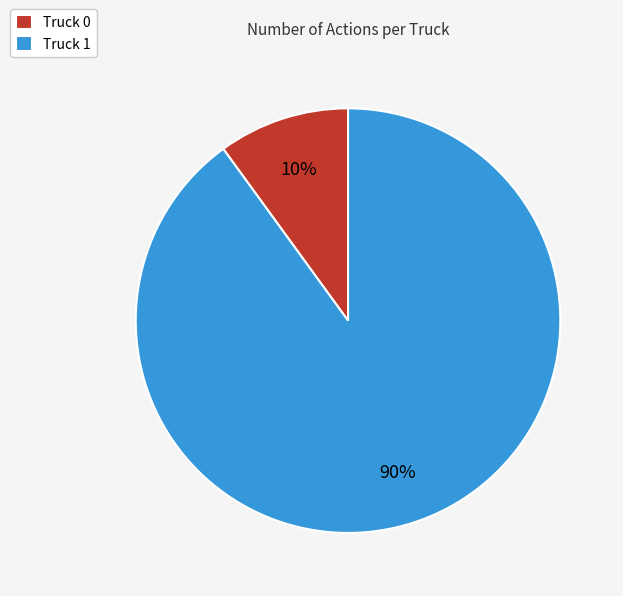

The Truck 1 slice represents 90% of the pie. True or false?

True